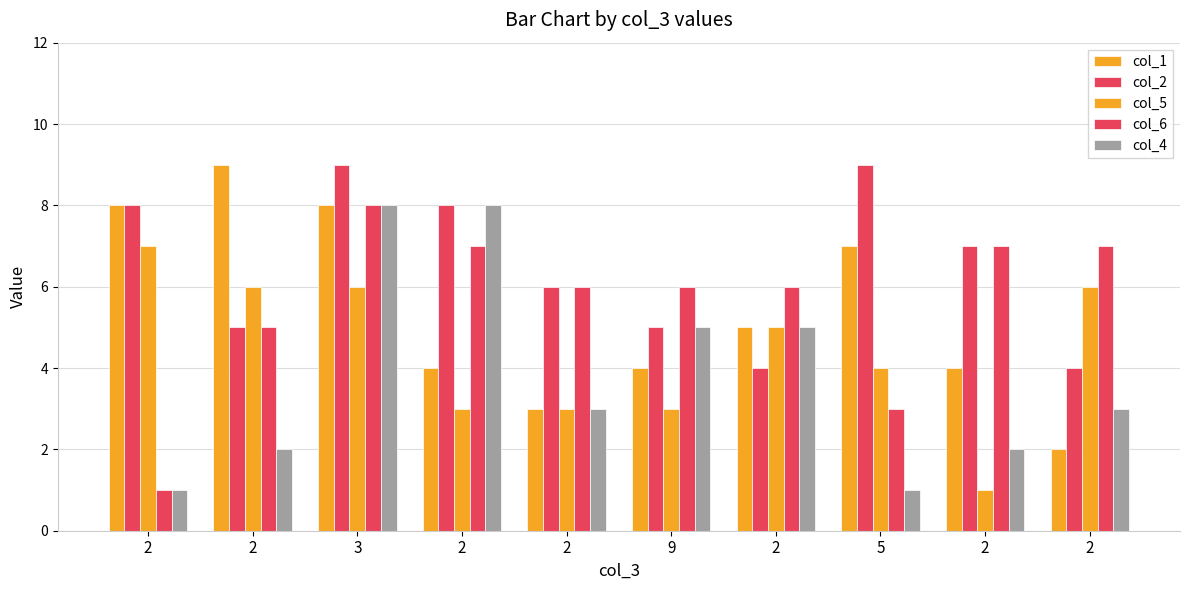

Is it true that col_5 equals 2 at 2?

False